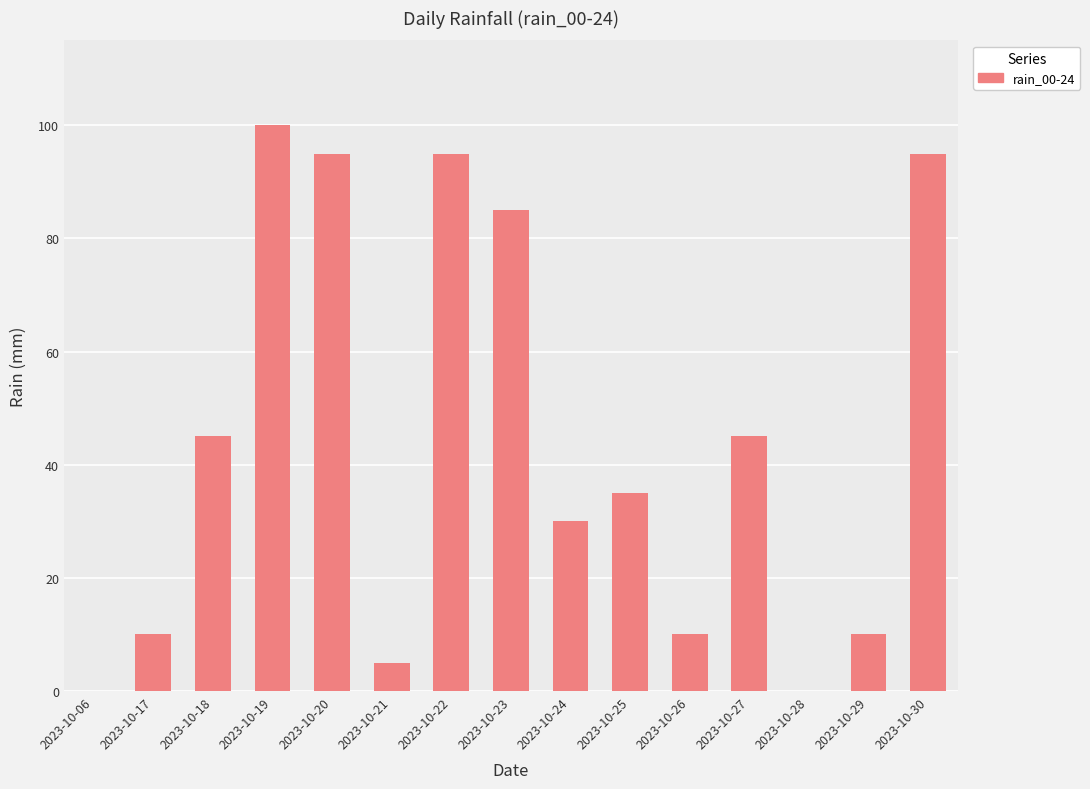

The value at 2023-10-06 is 53. True or false?

False